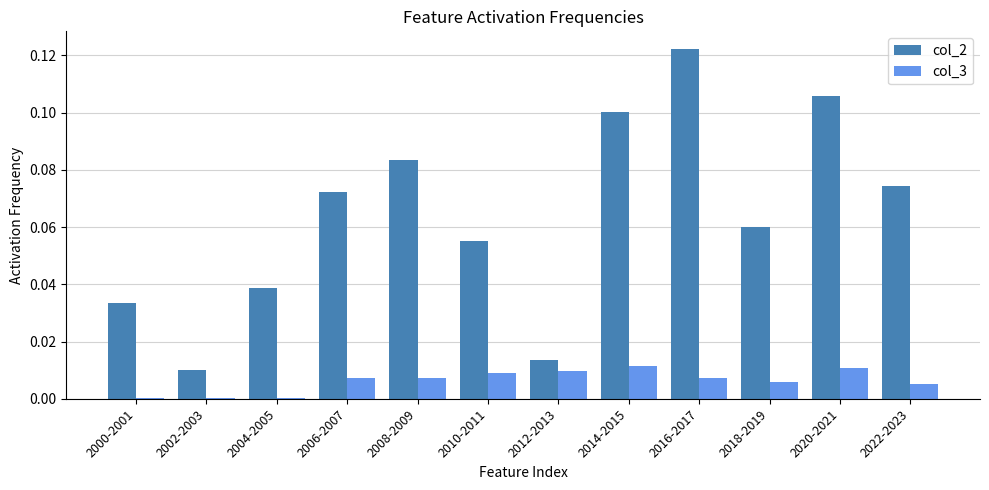

The col_3 series shows 0.0 at 2020-2021. True or false?

True